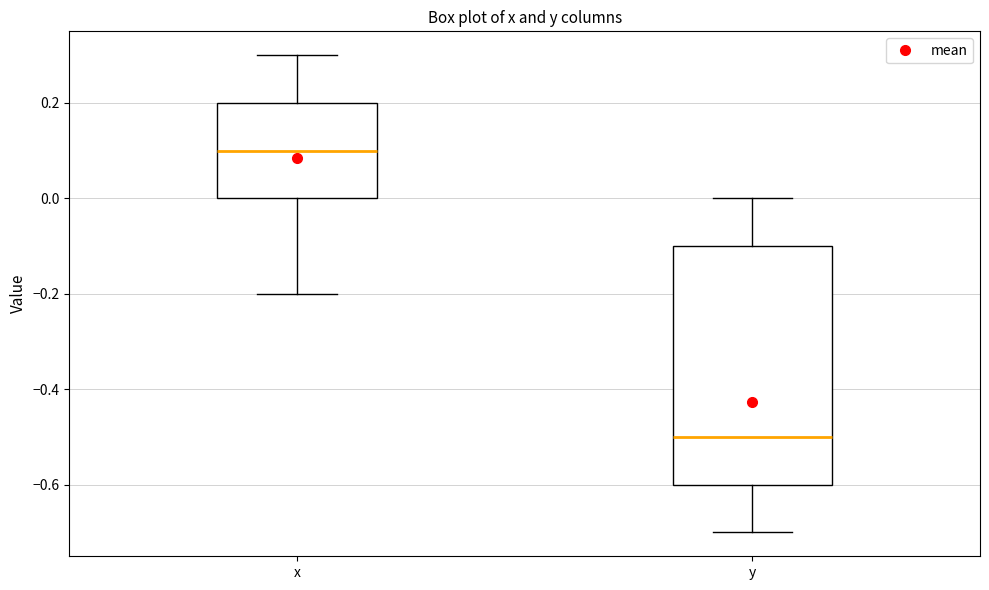

Comparing the boxes themselves (not the whiskers), which one is the tallest?

y